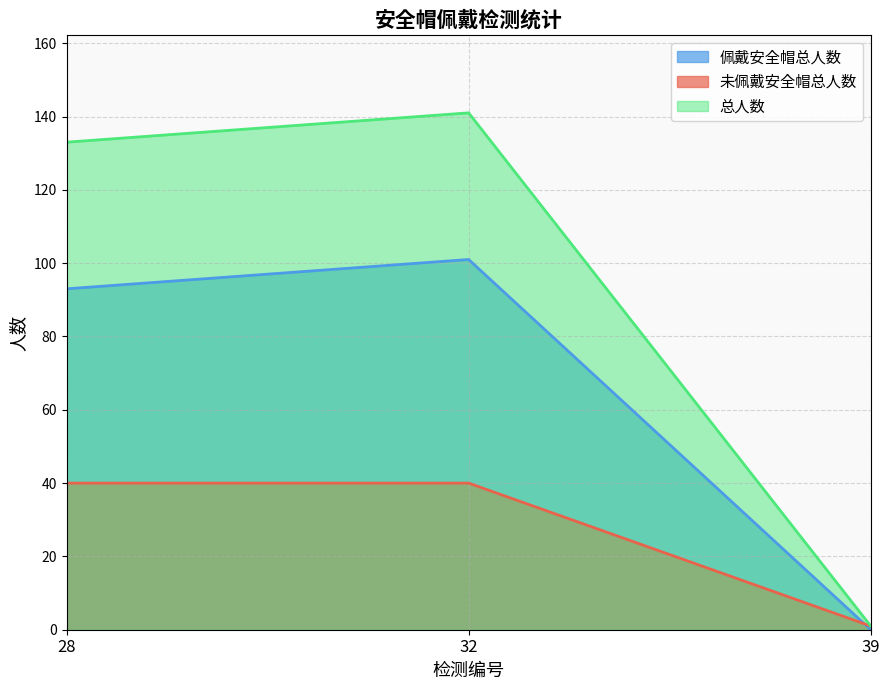

What is the difference between the second highest and minimum values in the 未佩戴安全帽总人数 series?

39